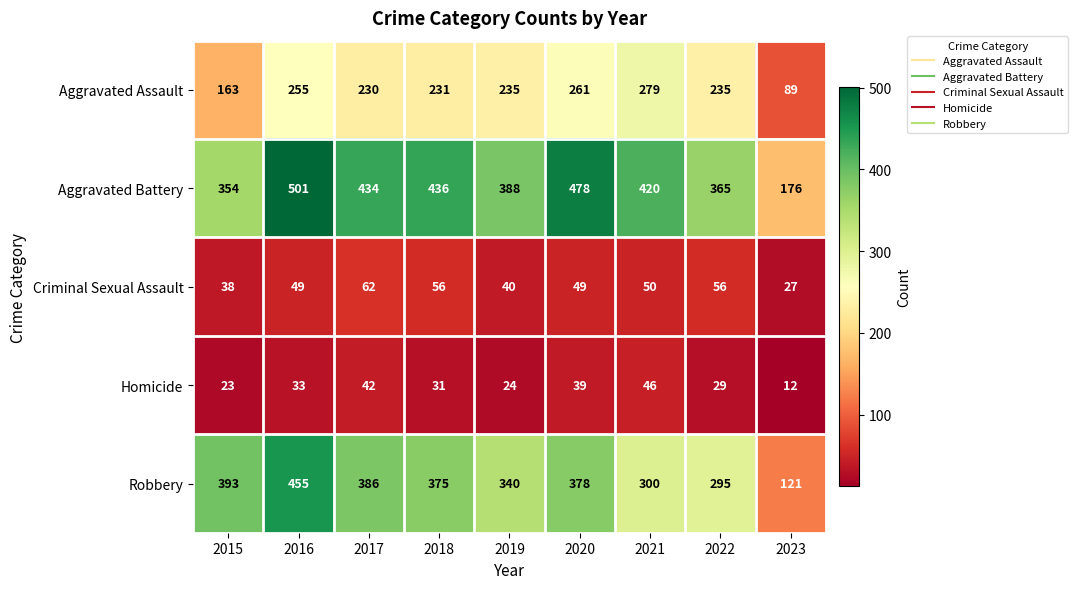

What is the minimum value for Criminal Sexual Assault?

27